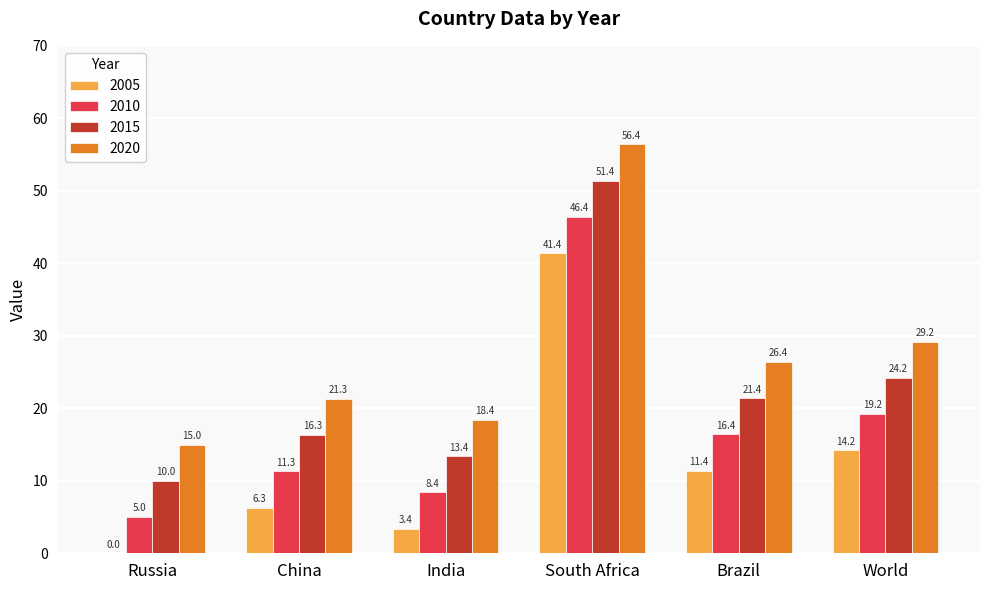

Reading right to left, list all the values displayed in this chart.

2005: World=14.2	Brazil=11.4	South Africa=41.4	India=3.4	China=6.3	Russia=0.0
2010: World=19.2	Brazil=16.4	South Africa=46.4	India=8.4	China=11.3	Russia=5.0
2015: World=24.2	Brazil=21.4	South Africa=51.4	India=13.4	China=16.3	Russia=10.0
2020: World=29.2	Brazil=26.4	South Africa=56.4	India=18.4	China=21.3	Russia=15.0